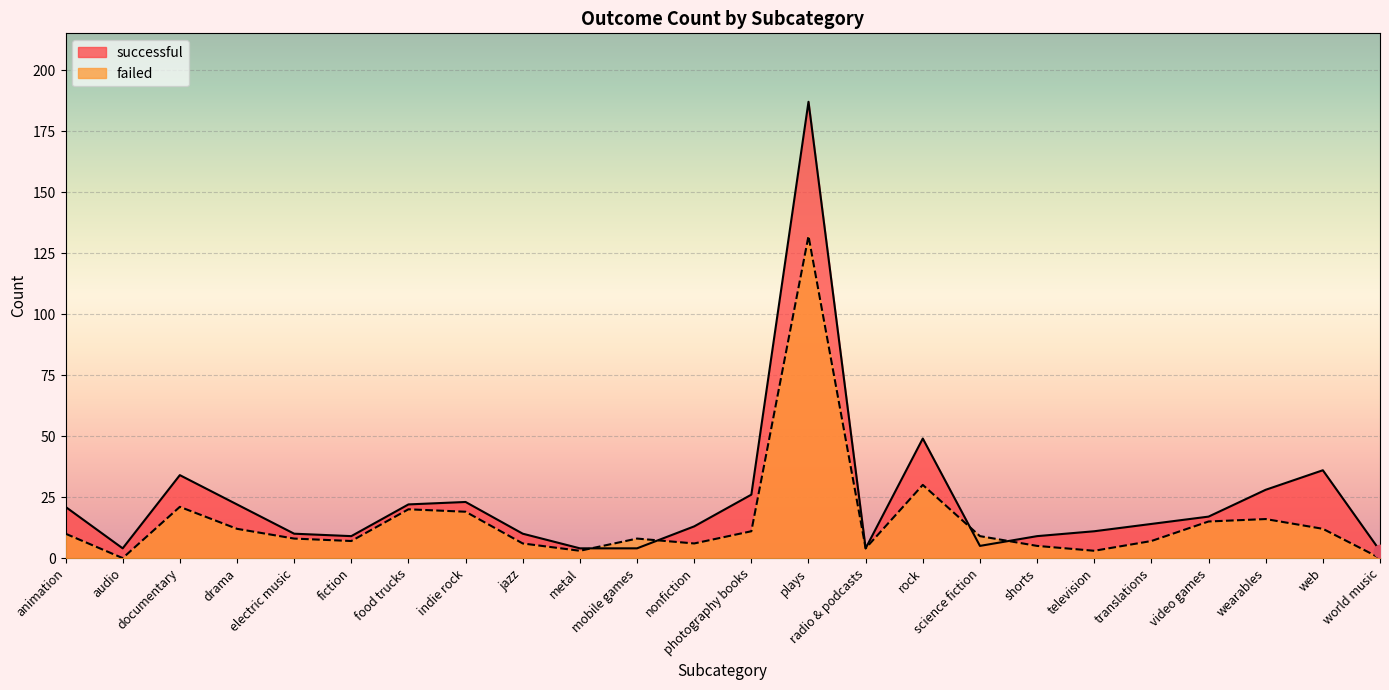

At which category is the sum across all series the highest?

plays